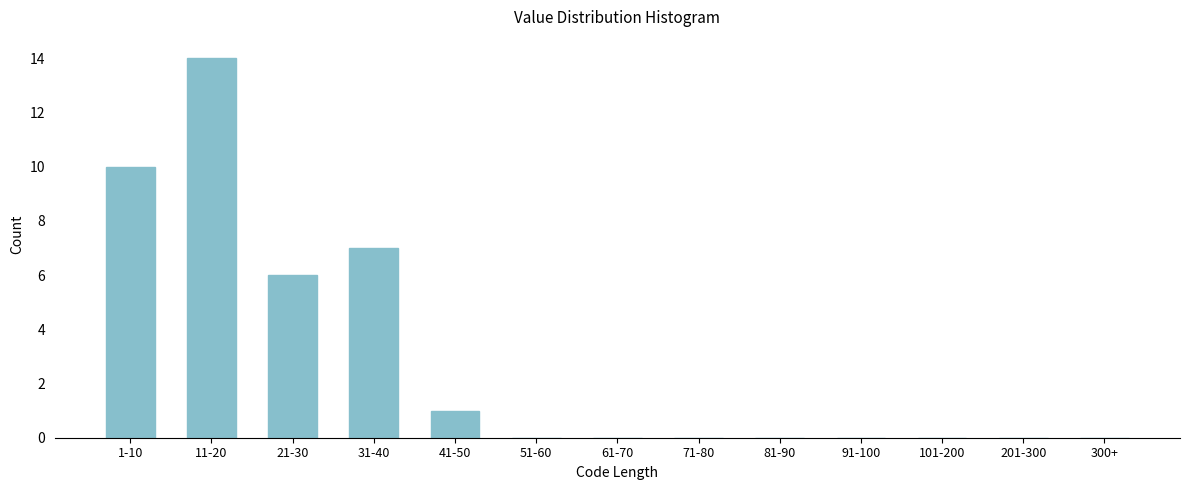

Reading left to right, list all the values displayed in this chart.

1-10=10	11-20=14	21-30=6	31-40=7	41-50=1	51-60=0	61-70=0	71-80=0	81-90=0	91-100=0	101-200=0	201-300=0	300+=0